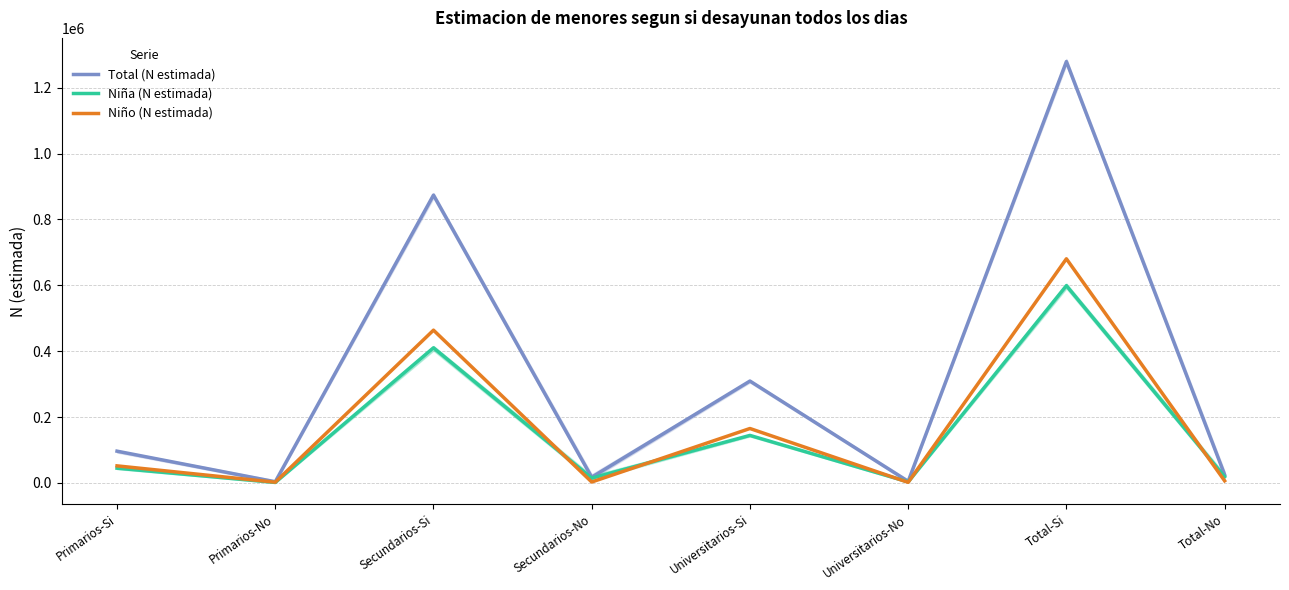

List the labels in order of Total (N estimada) value, largest first.

Total-Si, Secundarios-Si, Universitarios-Si, Primarios-Si, Total-No, Secundarios-No, Universitarios-No, Primarios-No